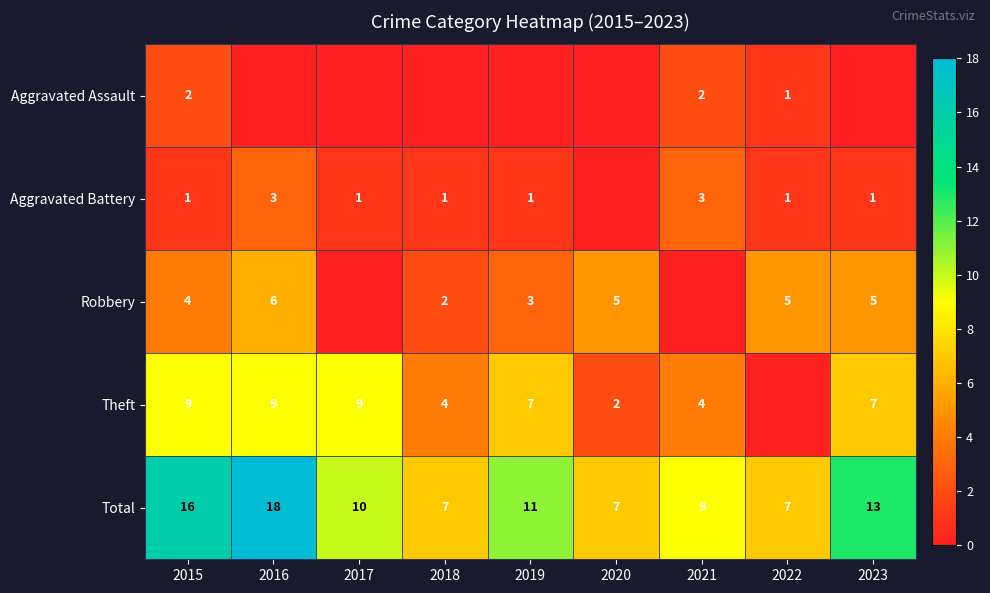

Rank the series at 2015 from highest to lowest value.

Total, Theft, Robbery, Aggravated Assault, Aggravated Battery